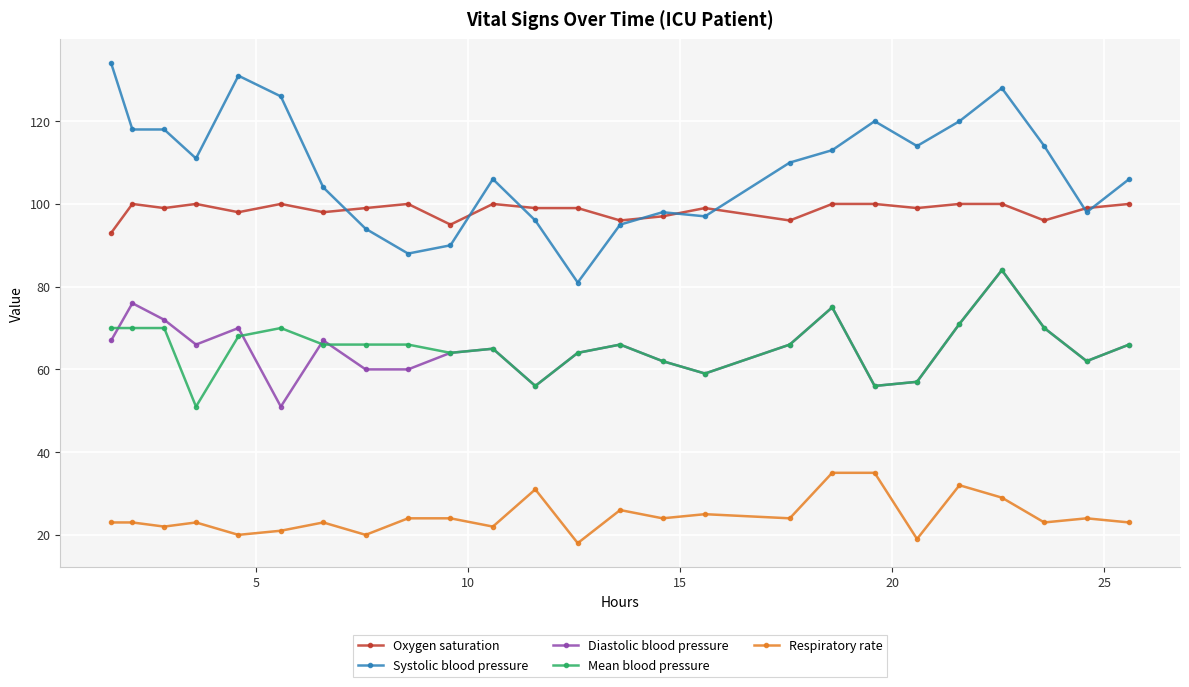

What is the difference between the second highest and second lowest values in the Oxygen saturation series?

5